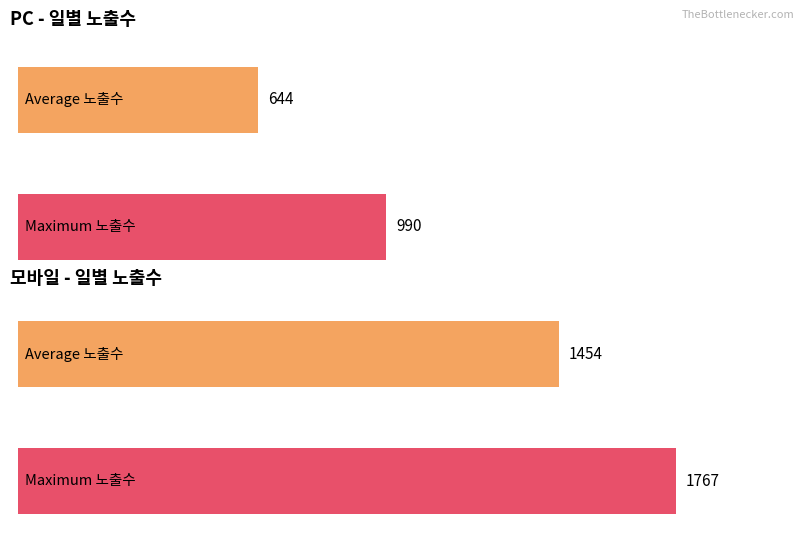

Which series has the largest total across all categories?

모바일